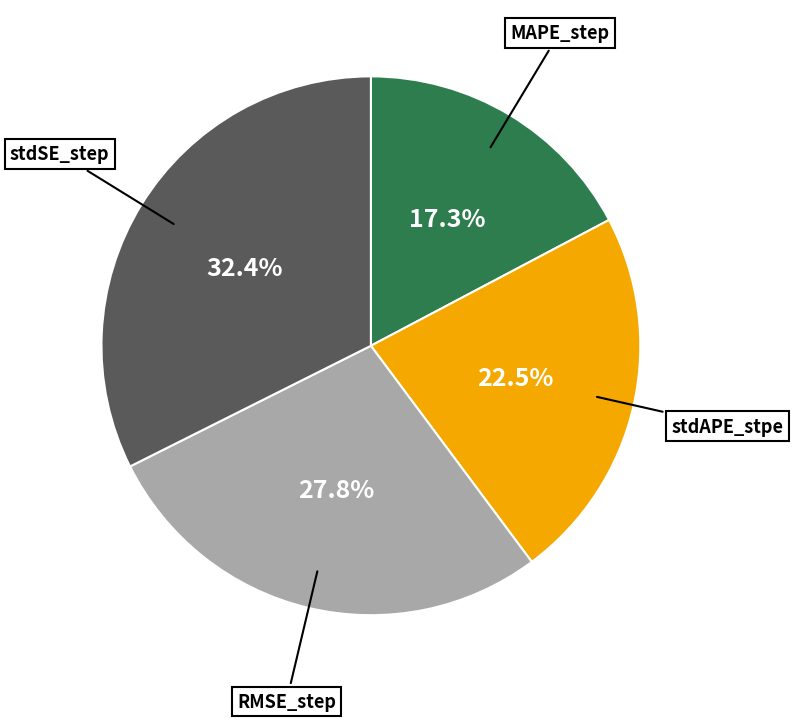

Is there any slice that represents more than half of the pie?

No